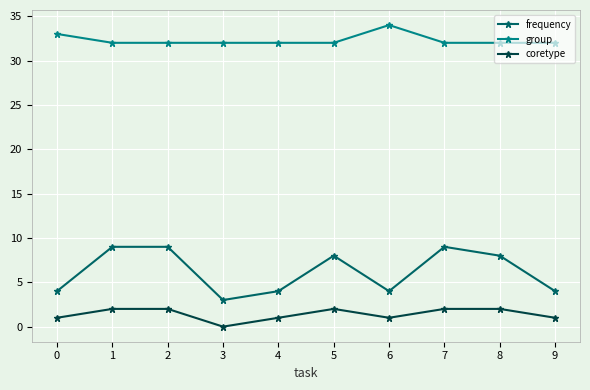

Rank the series at 6 from highest to lowest value.

group, frequency, coretype